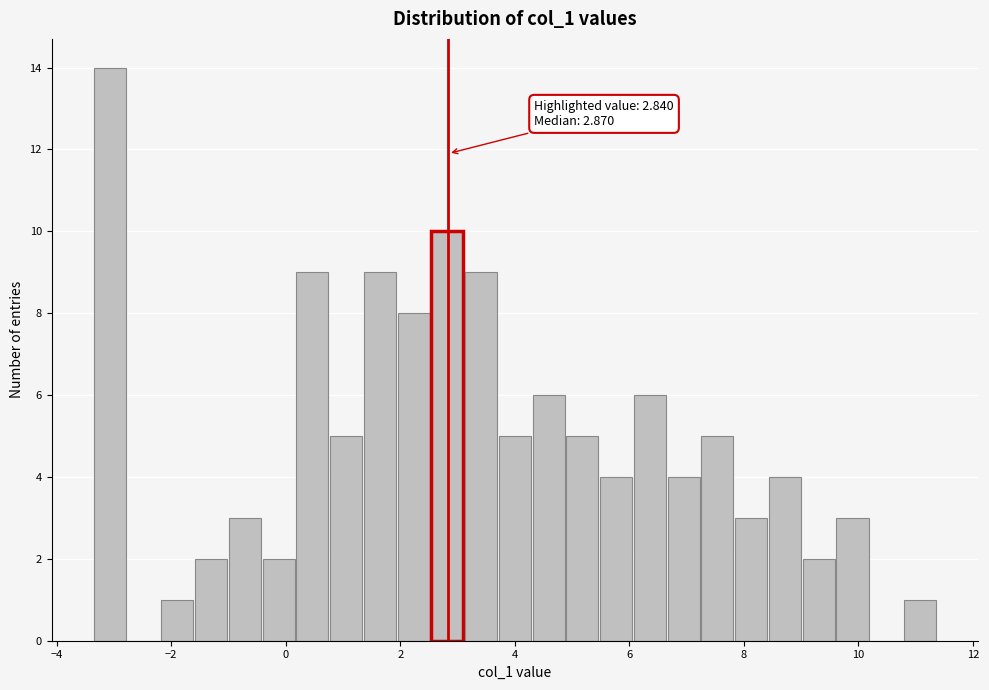

Read against the x-axis, roughly where is the centre of the tallest bar?

-3.0